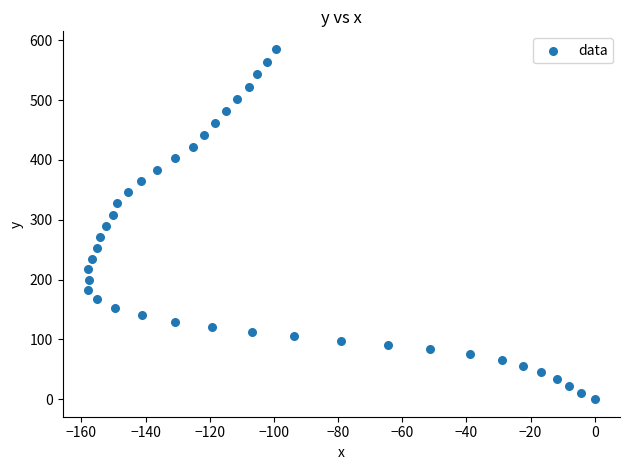

What is the range of Y values (max minus min)?

585.5